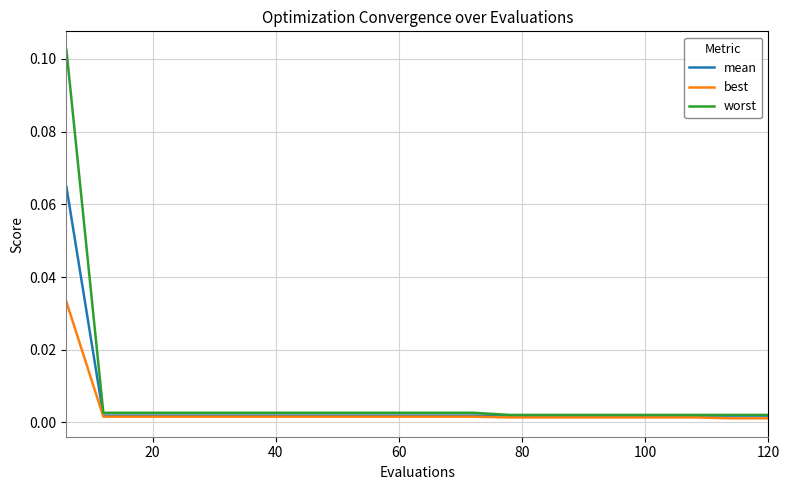

What are all the series names shown in the legend?

mean, best, worst